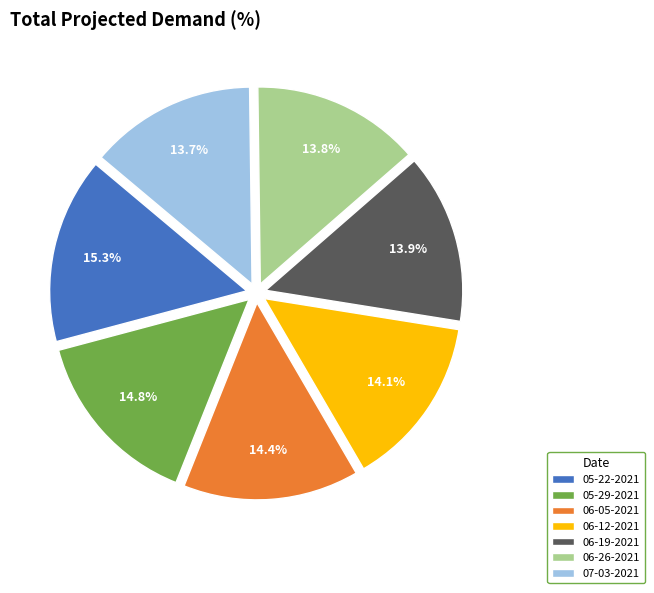

To the nearest percent, what is the combined percentage of 06-19-2021 and 07-03-2021?

28%